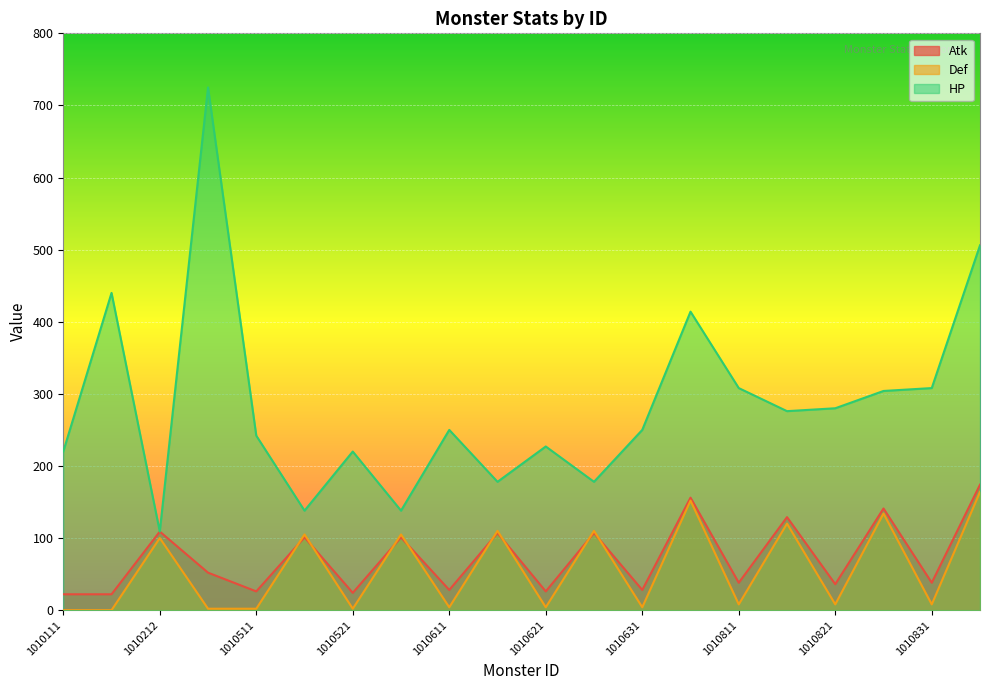

What is the value of the HP point at the 18th from the left?

304